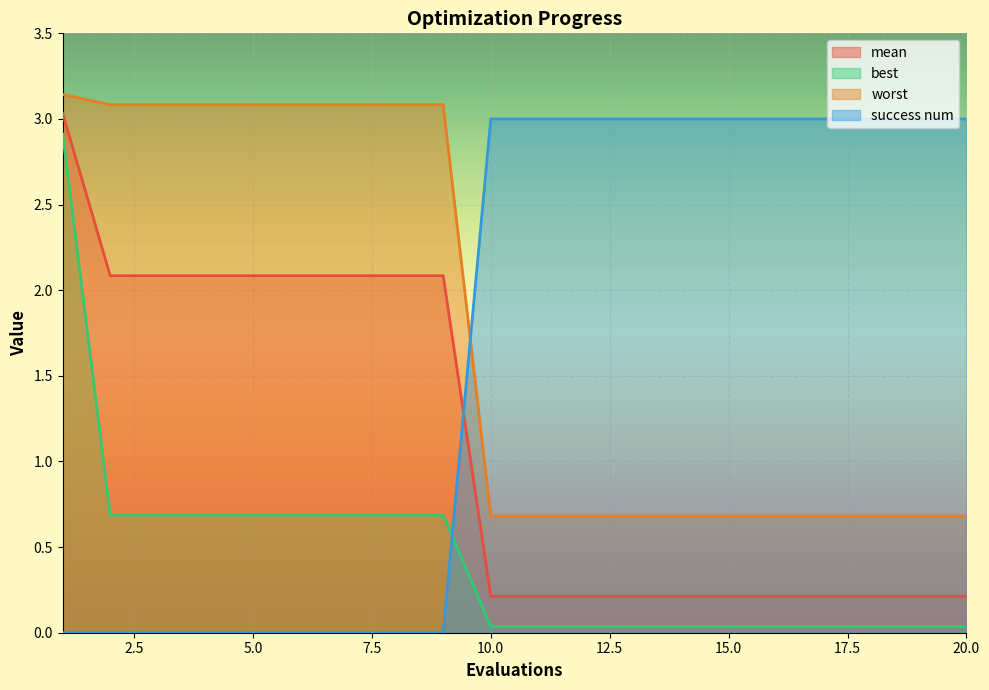

True or false: success num and best cross at least once.

True